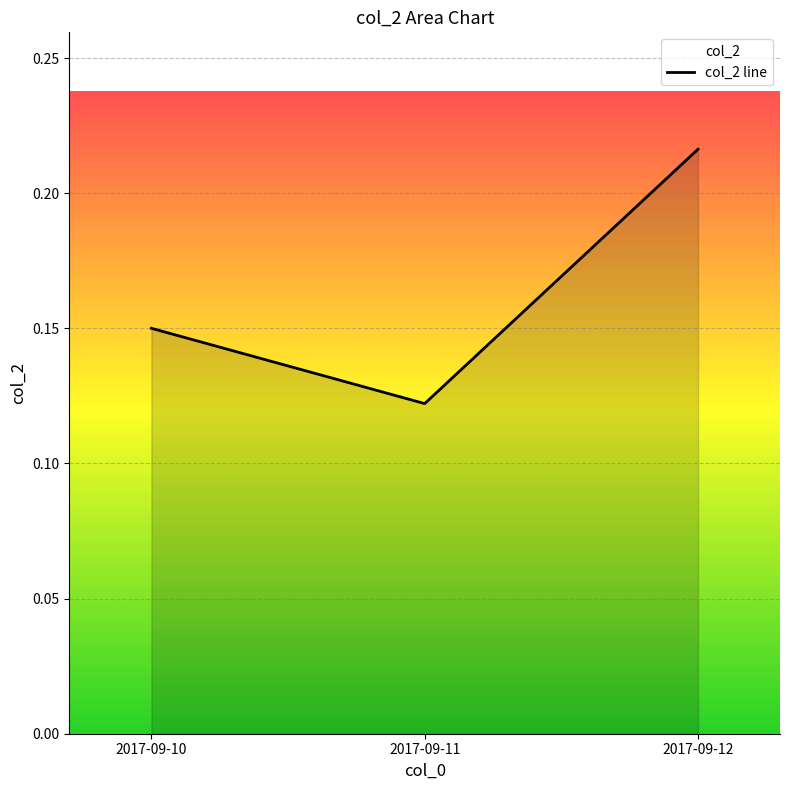

What is the minimum value shown in the chart?

0.1